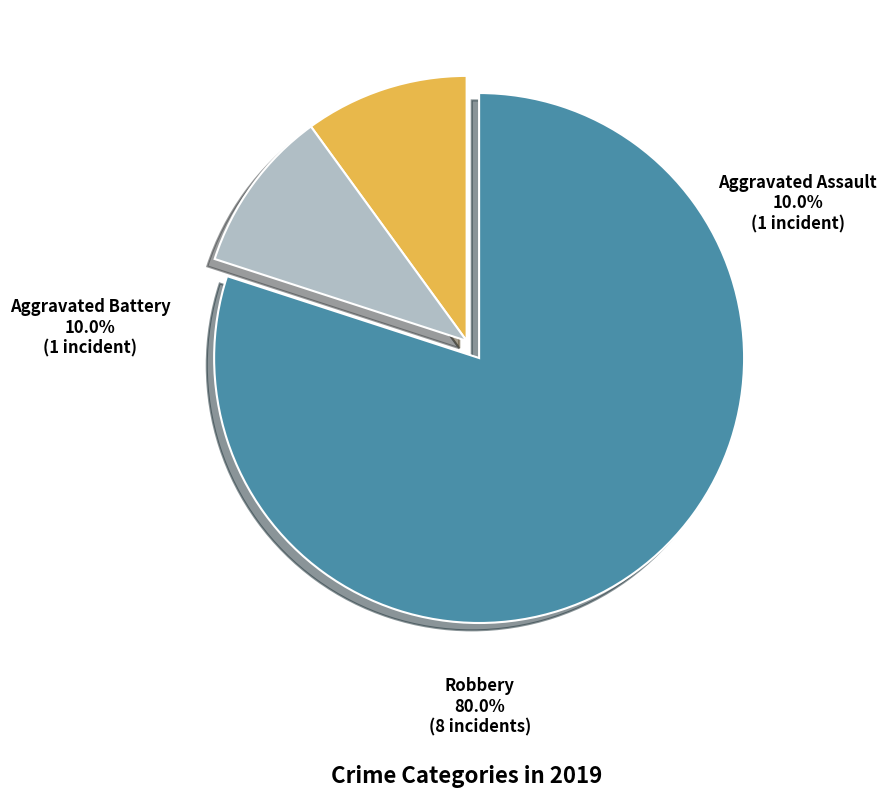

Does any single category account for the majority?

Yes